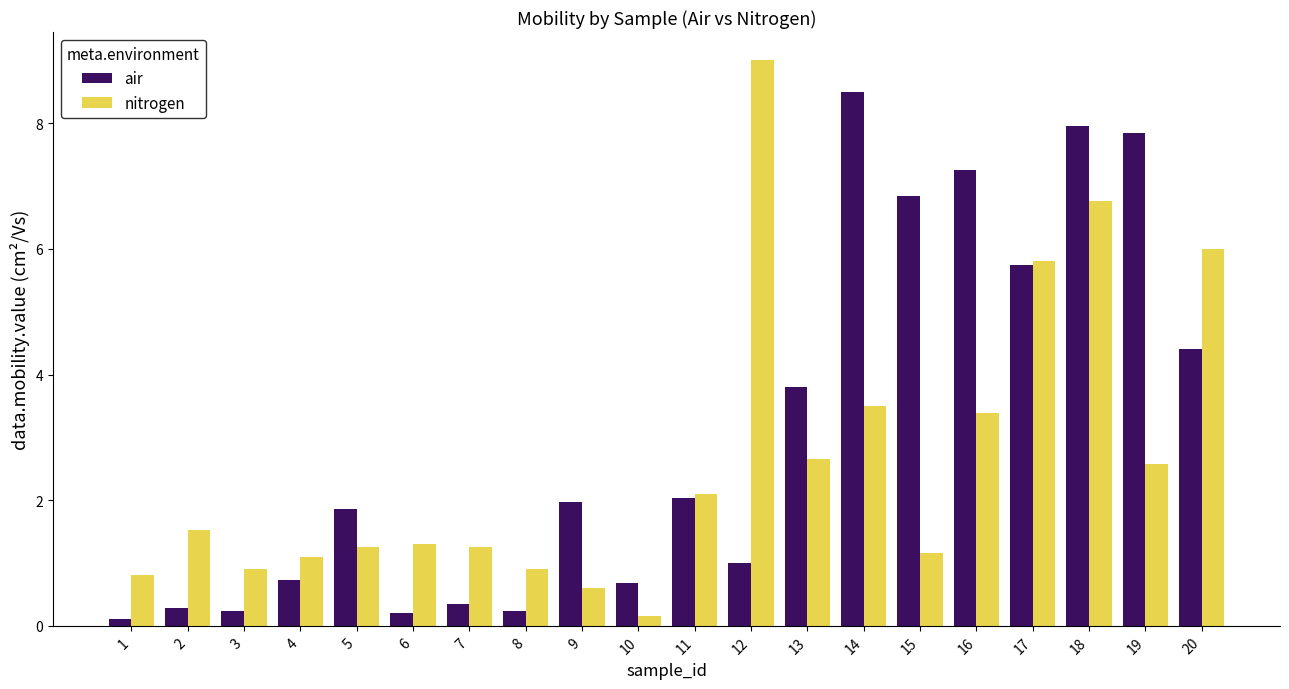

True or false: nitrogen has a value of 9.0 at 12.

True